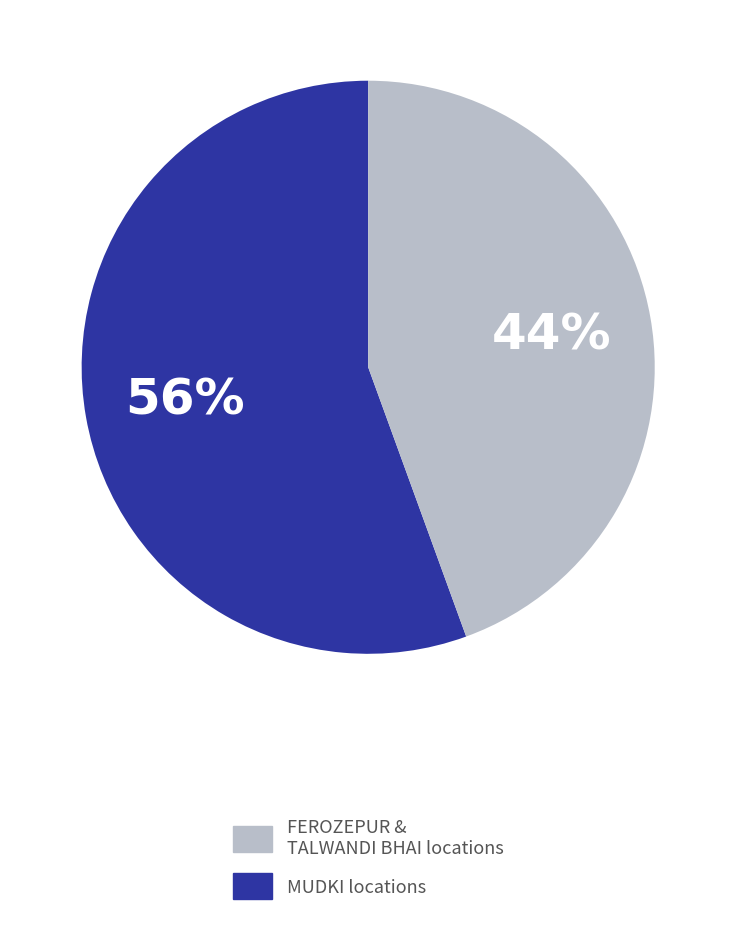

How many segments does this pie chart have?

2